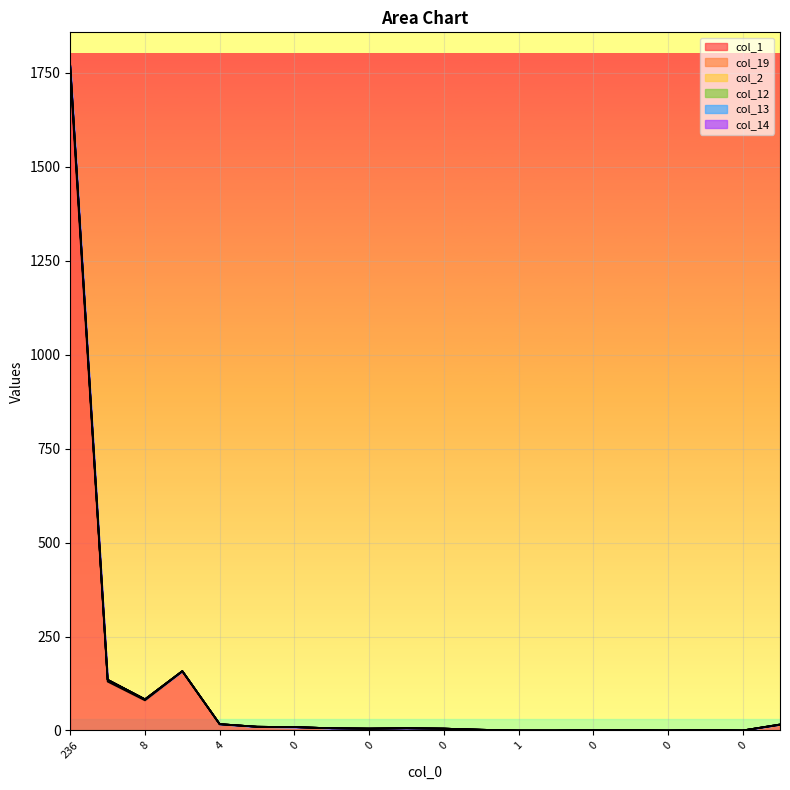

True or false: col_14 has a value of 83 at 8.

True